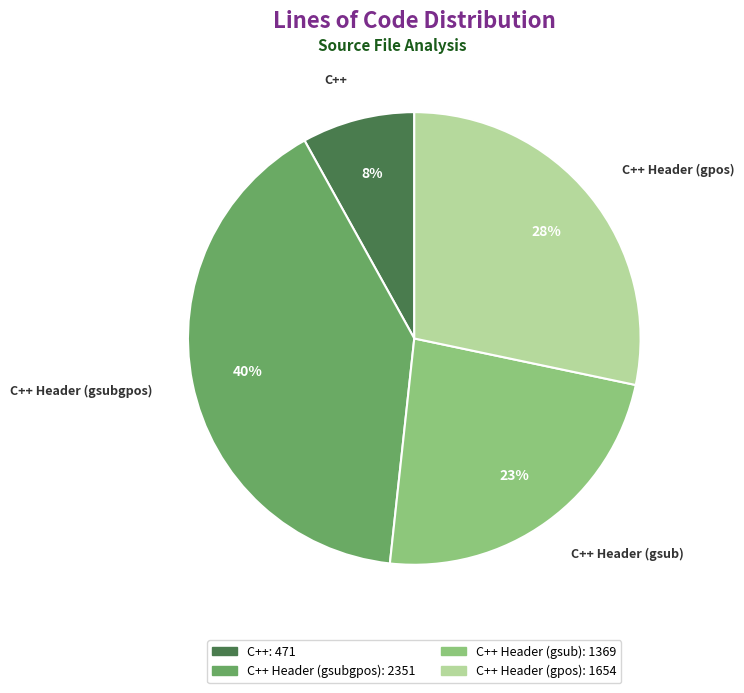

Is there a majority slice in this chart?

No